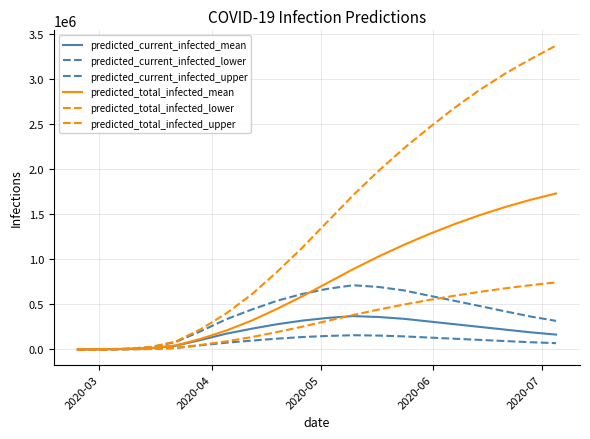

At how many categories does at least one series exceed 1796393?

8